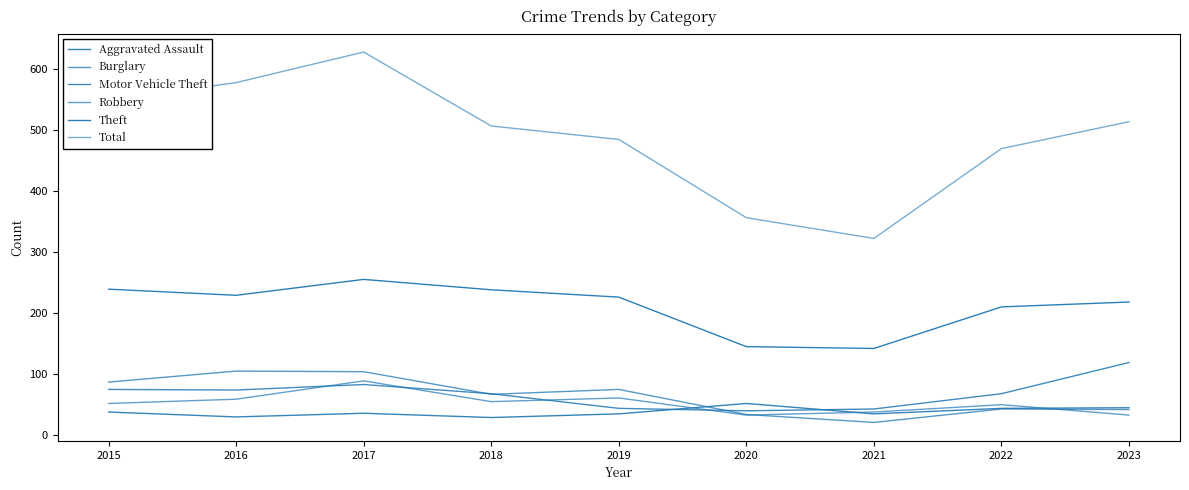

Is this an area chart (filled region under the line)?

No